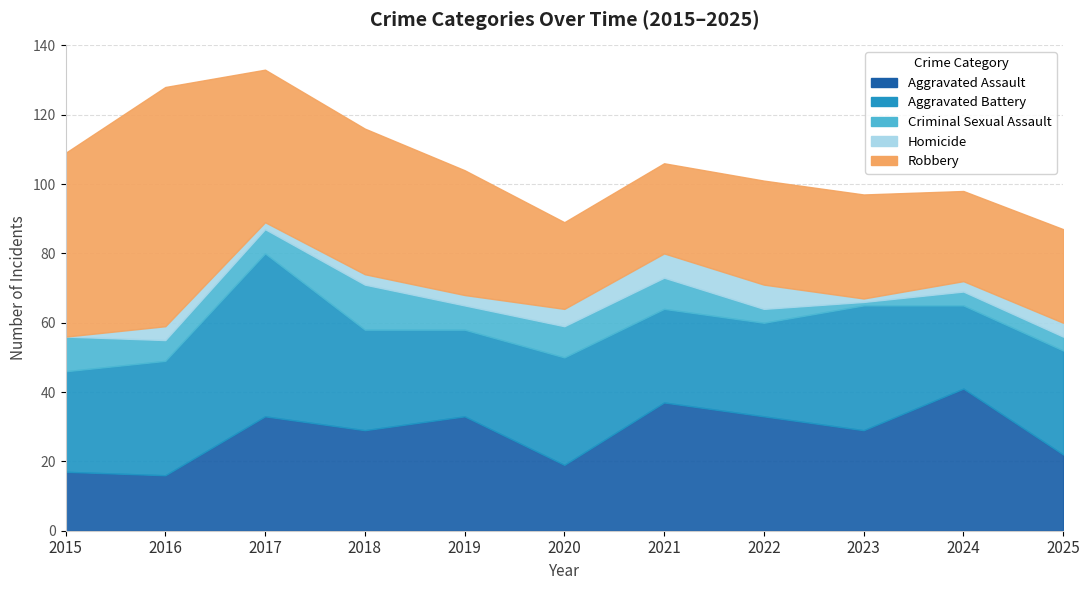

True or false: Criminal Sexual Assault and Aggravated Battery cross at least once.

False